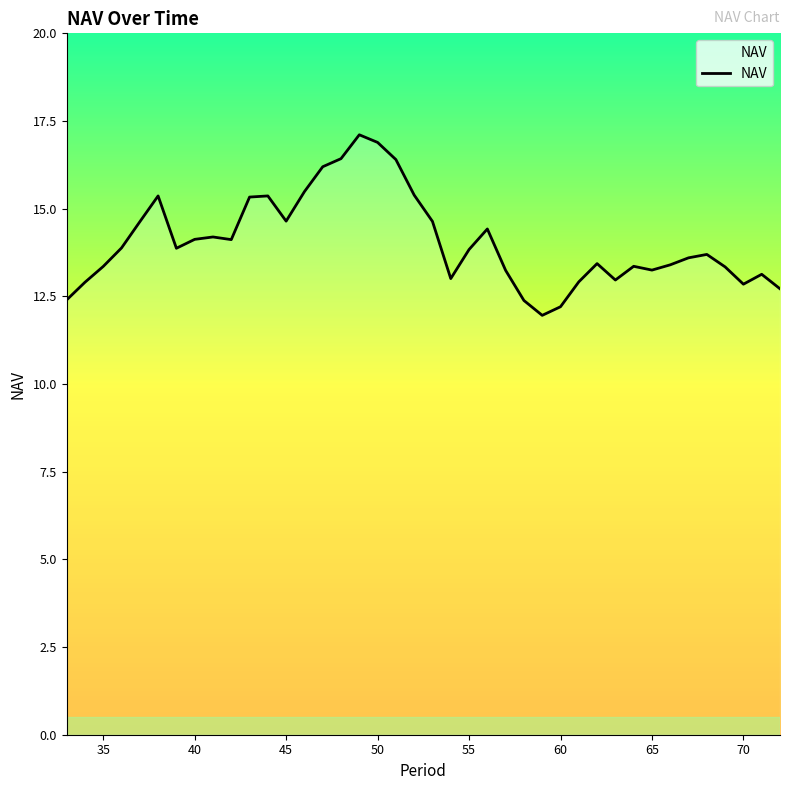

What is the difference between the maximum and minimum values?

5.1